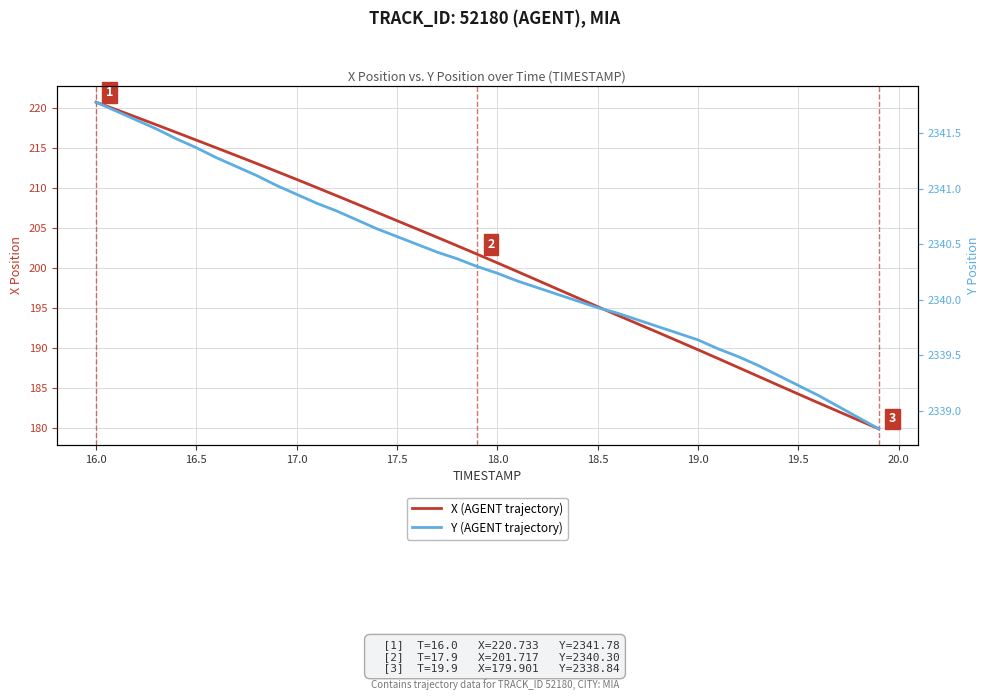

True or false: Y (AGENT trajectory) has a value of 680.0 at 26.

False